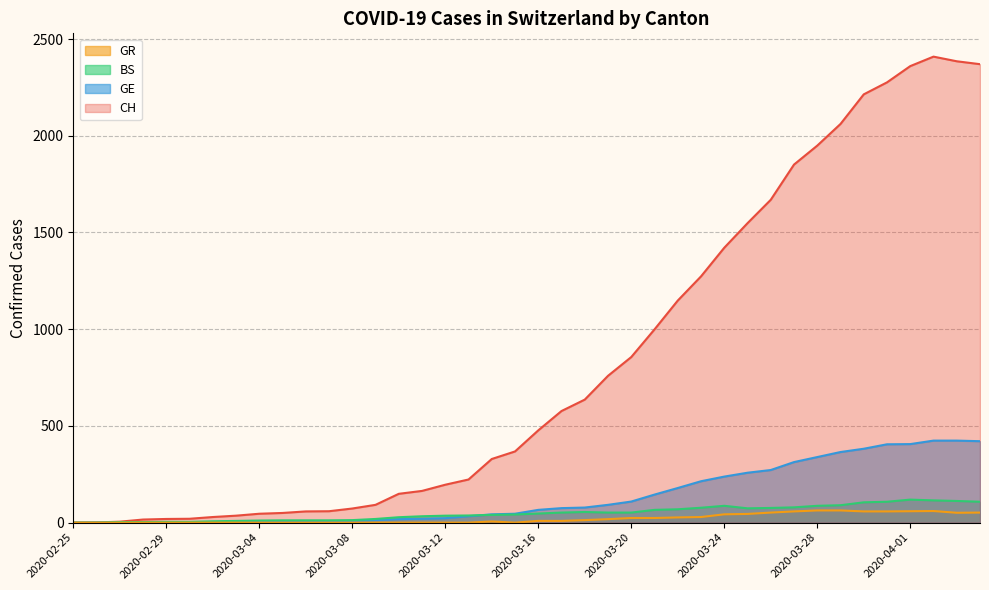

What is the sum of all GR values?

821